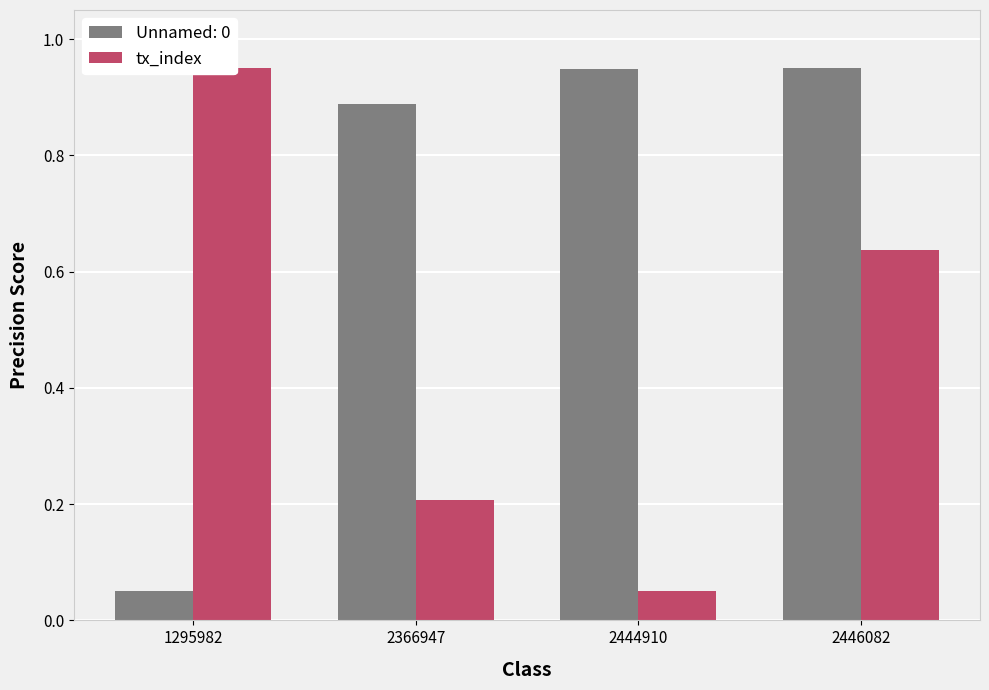

What is the sum of all values?

1.8